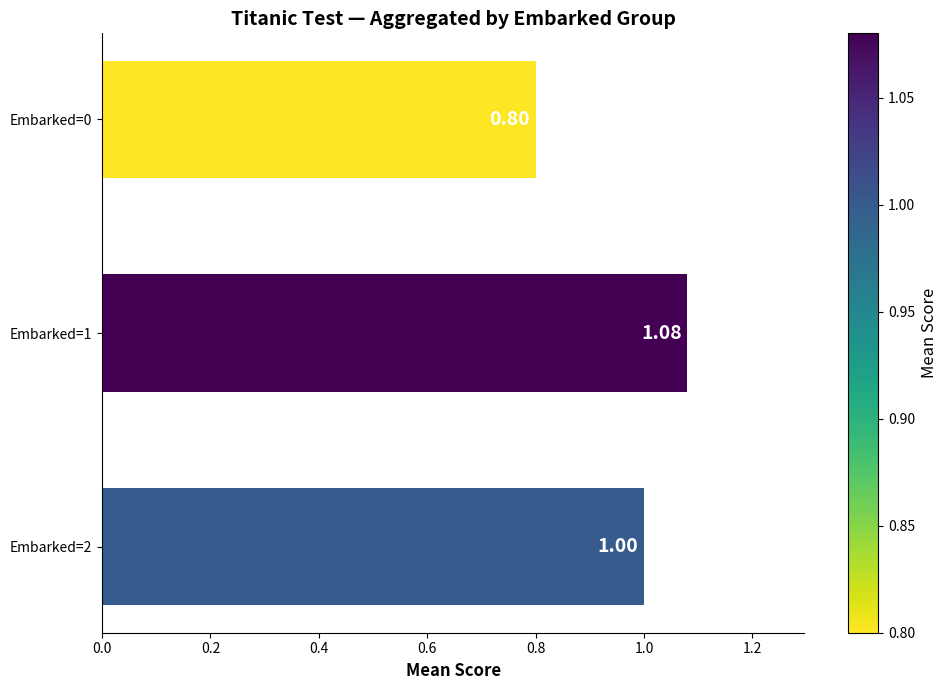

What is the sum of all values?

2.9